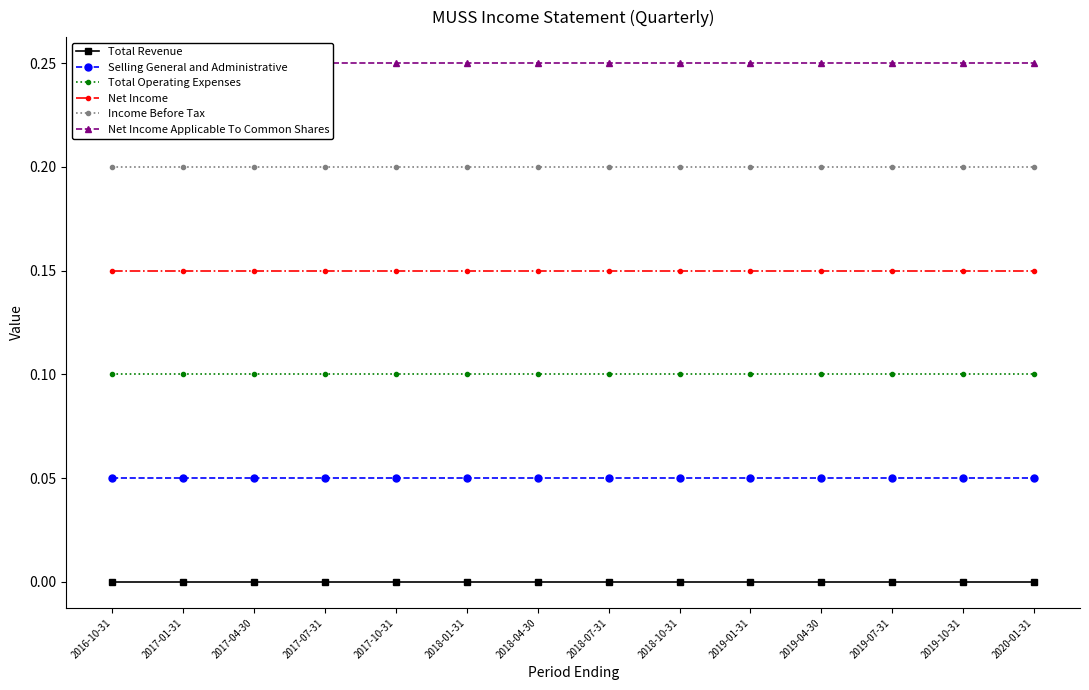

The value of Income Before Tax at 2017-10-31 is 0.2. True or false?

True